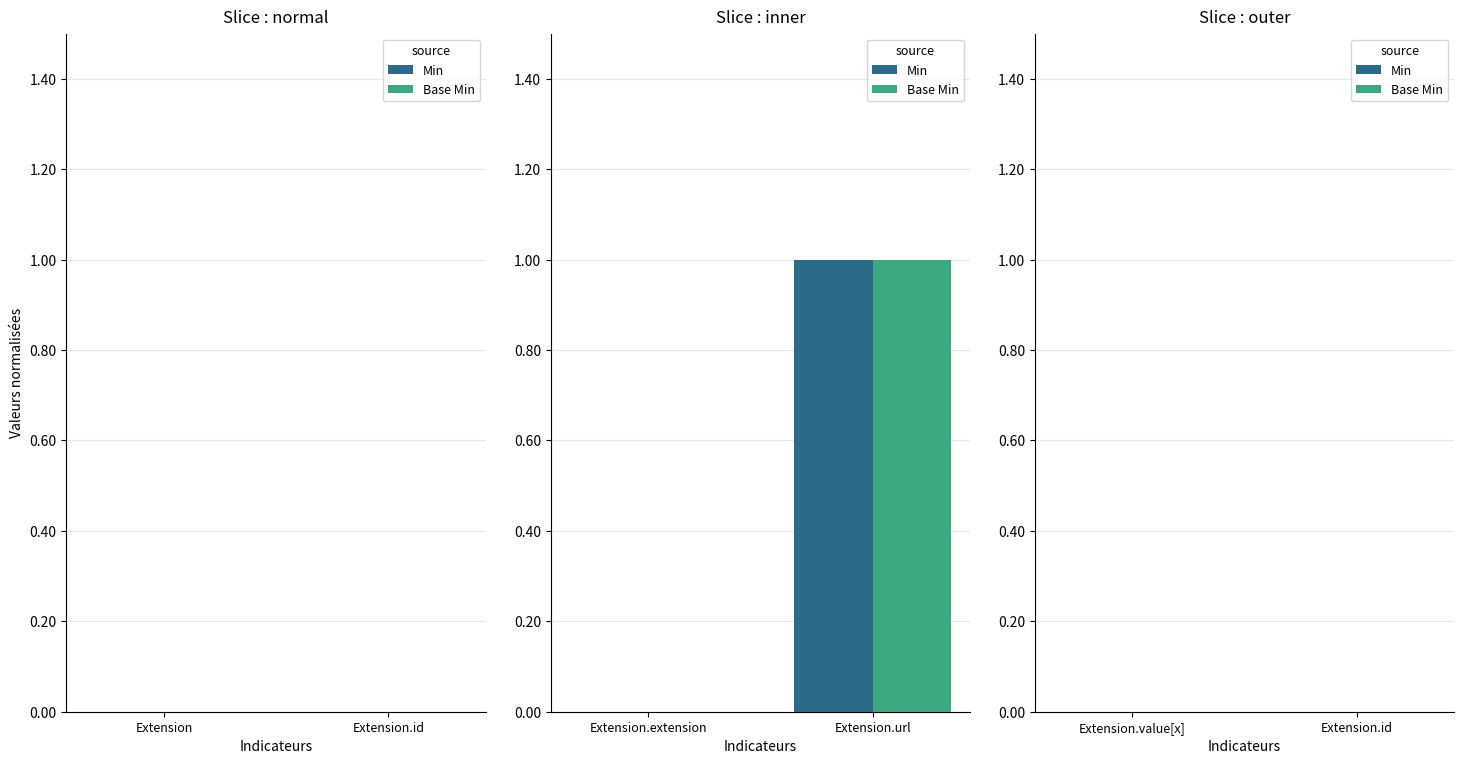

How many distinct data groups are displayed?

2